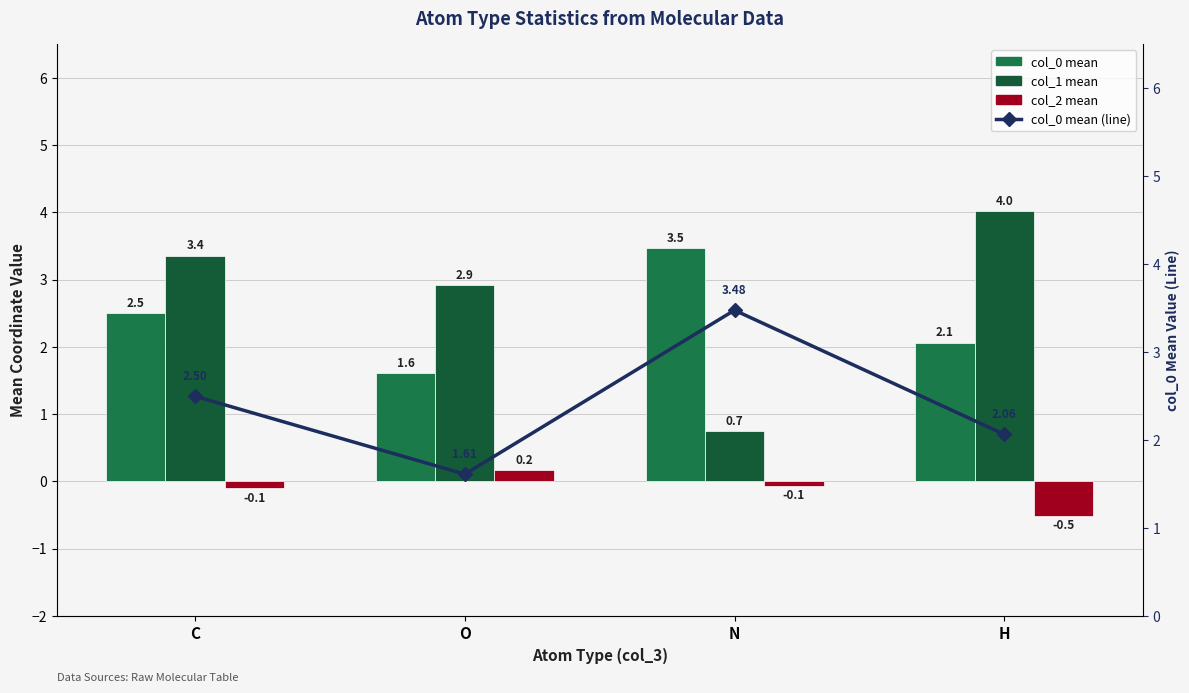

How many values in col_2 mean are below zero?

3